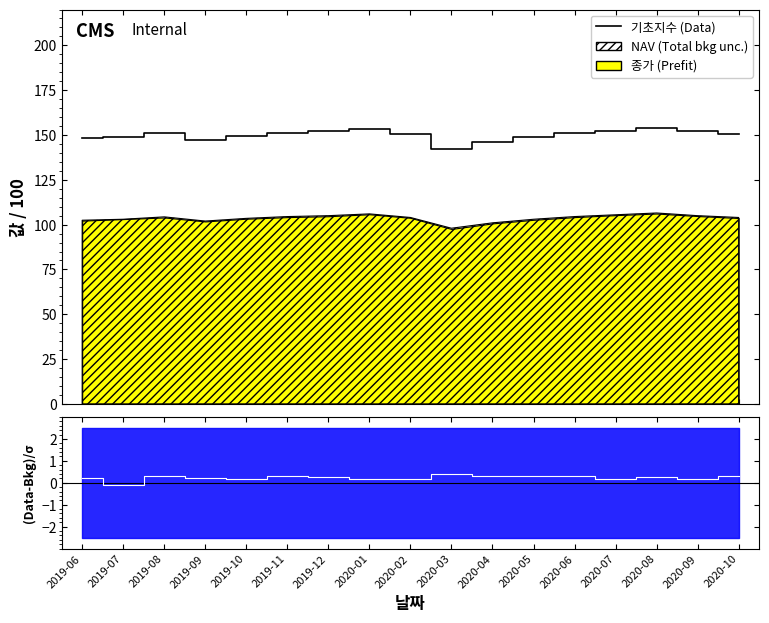

What is the change in value from 2019-10 to 2019-12?

+2.5